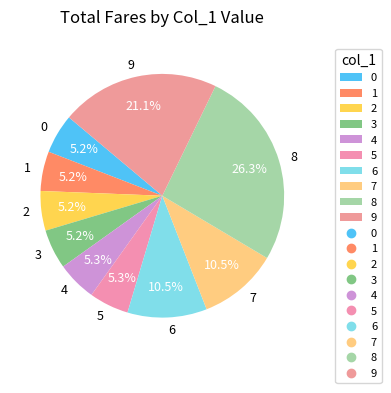

What is the largest slice in the pie chart?

8